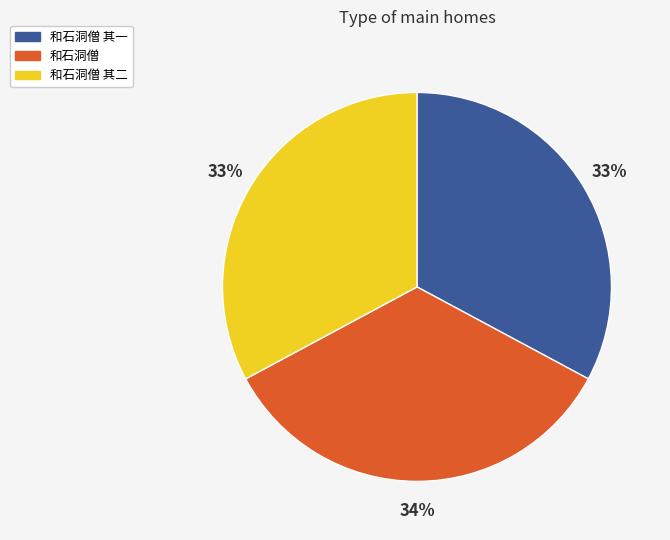

Is the sum of 和石洞僧 其二 and 和石洞僧 其一 greater than half?

Yes